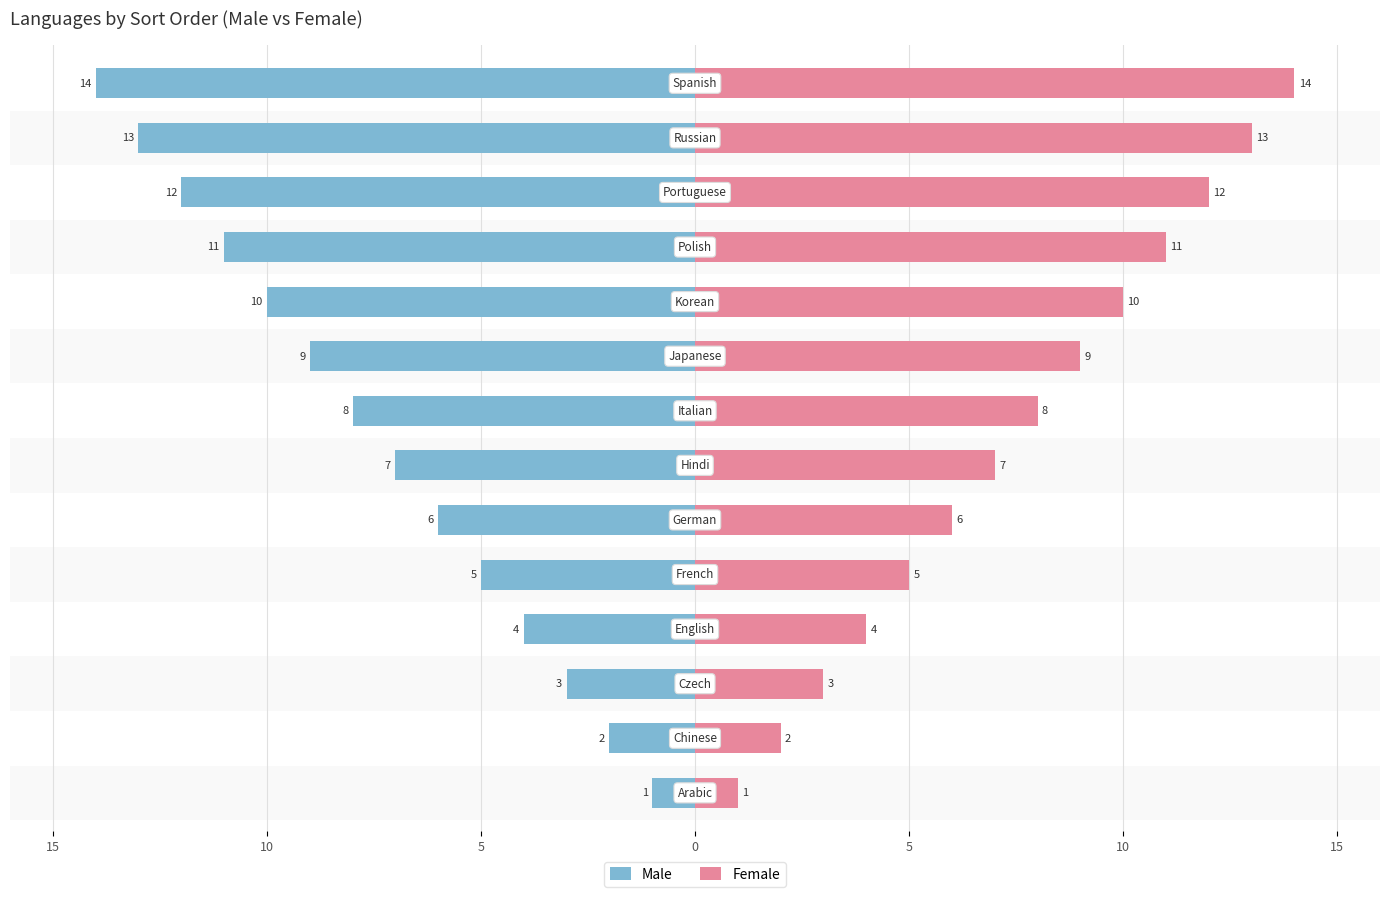

What are all the series names shown in the legend?

Male, Female